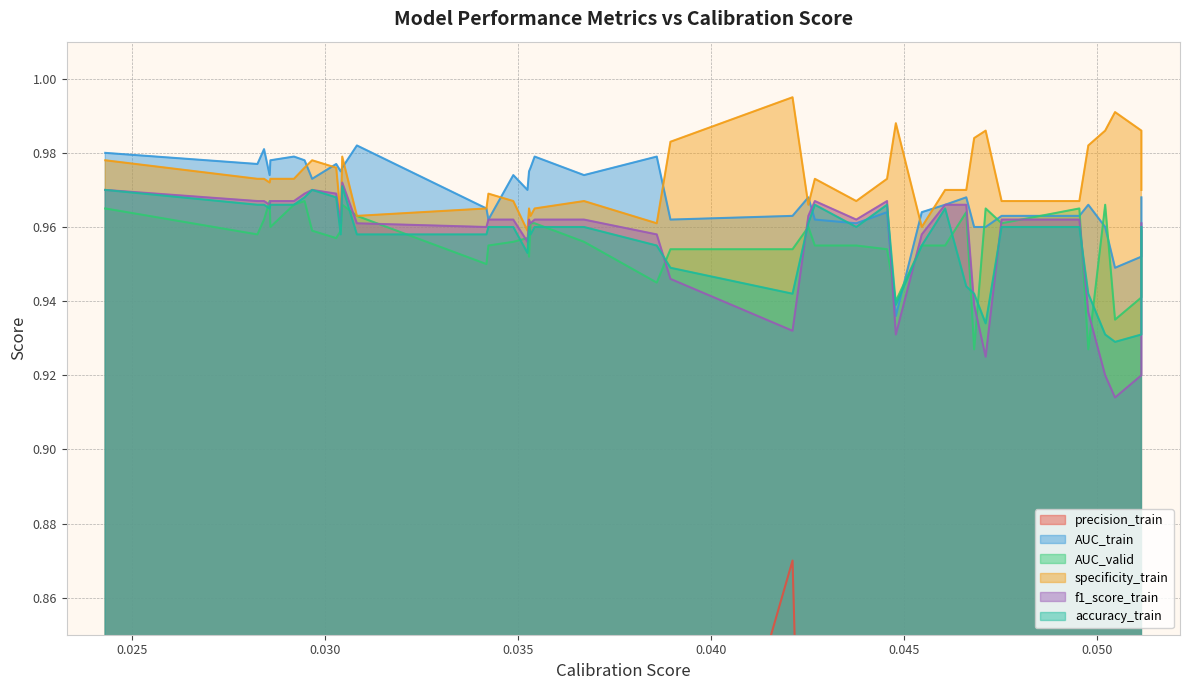

How many intersections are there between f1_score_train and accuracy_train?

8